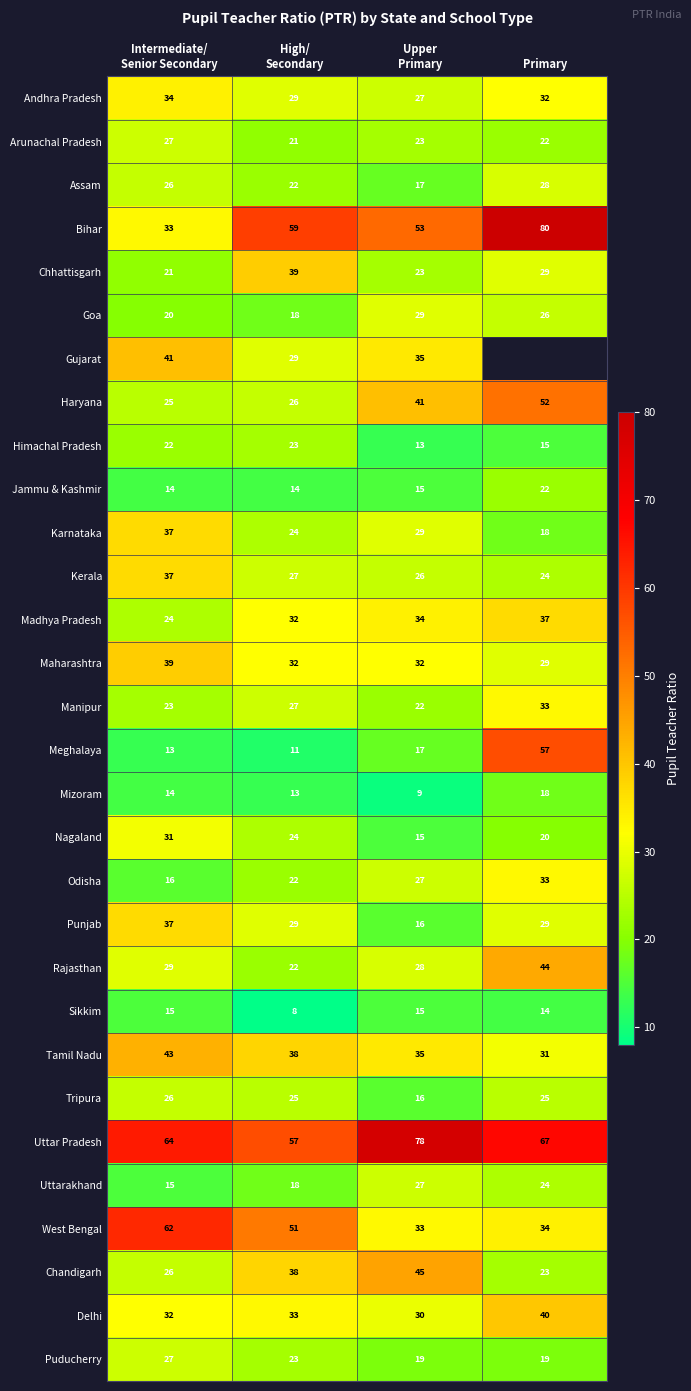

What is the sum of all Manipur values?

105